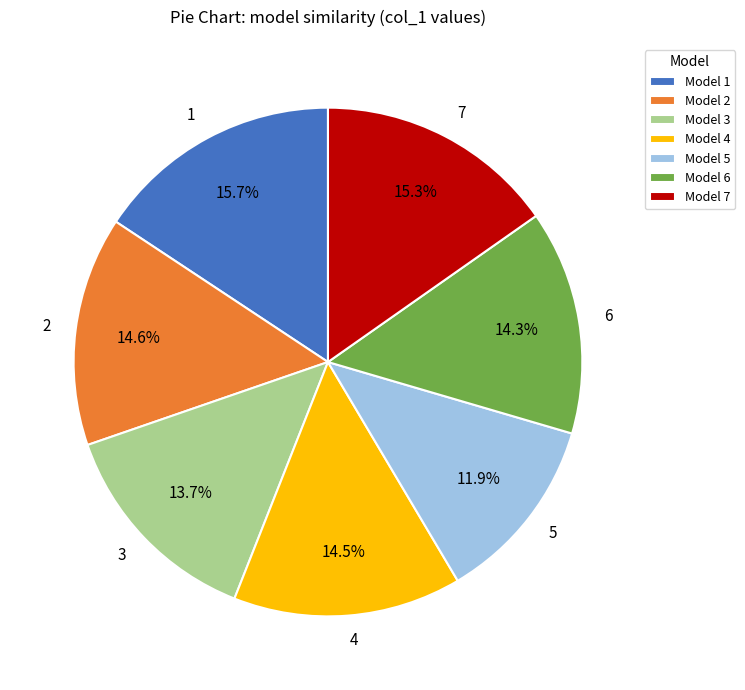

To the nearest percent, what is the combined percentage of 4 and 1?

30%